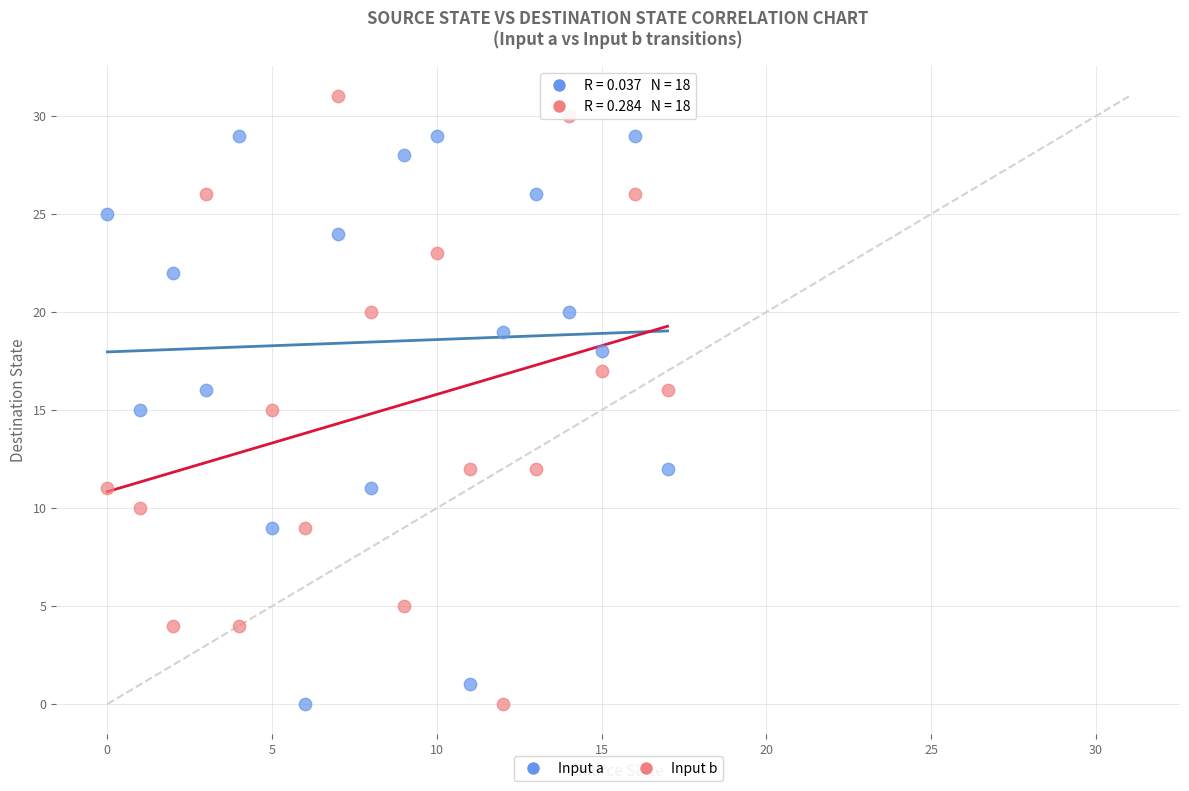

Which series has the widest spread of Y values?

Input b